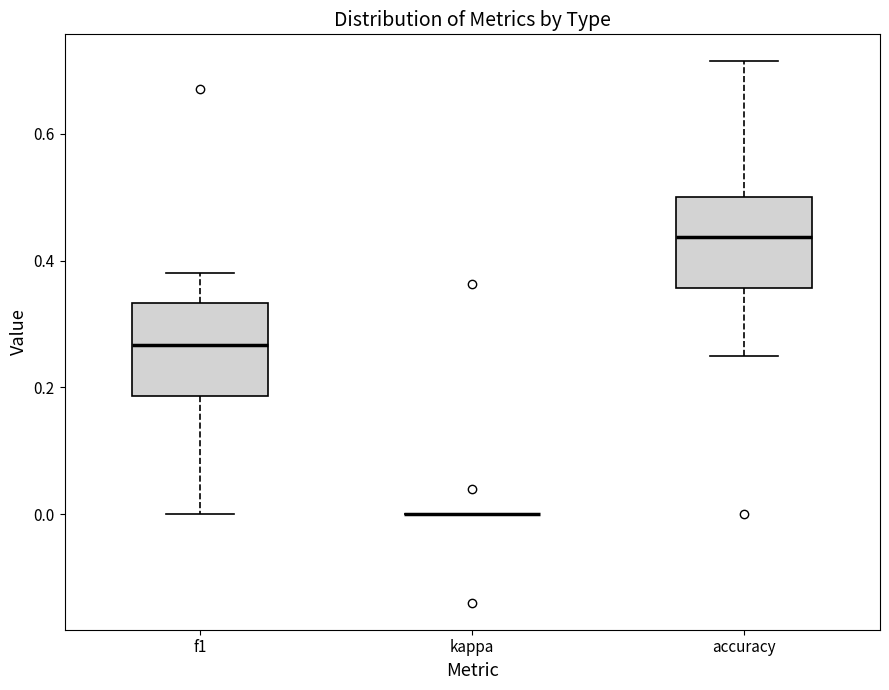

Where does the median line of the box for accuracy sit on the y-axis? The values are not printed on the chart, so give them approximately, as read against the axis.

0.44